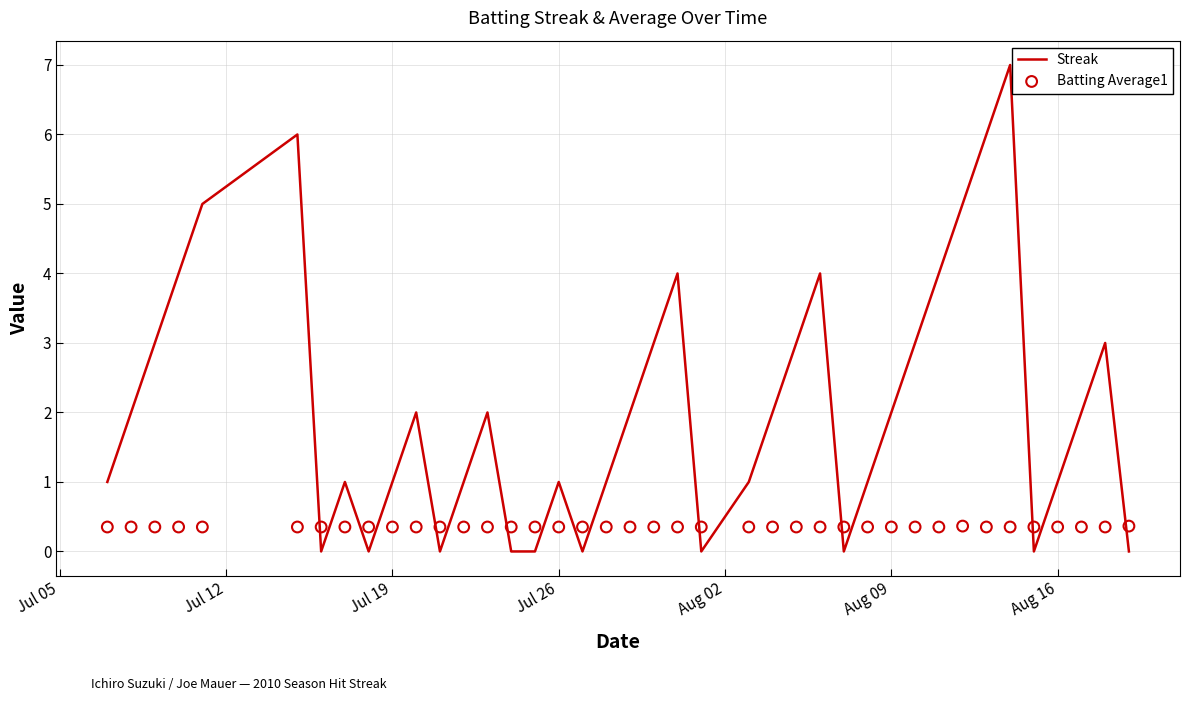

Which series has the largest total across all categories?

Streak